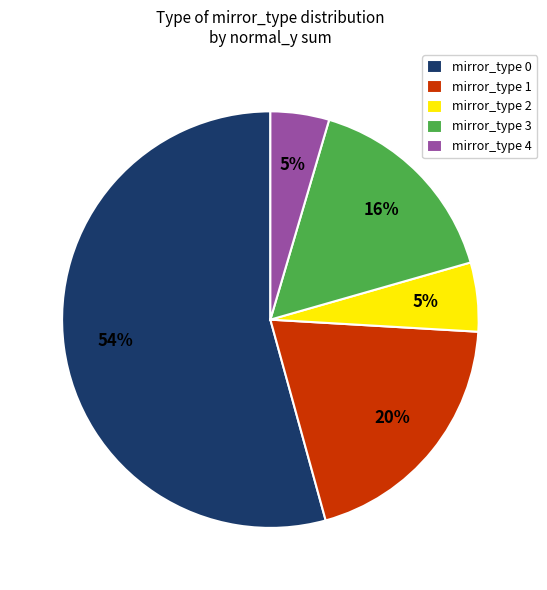

Which category has the biggest portion of the pie?

mirror_type 0